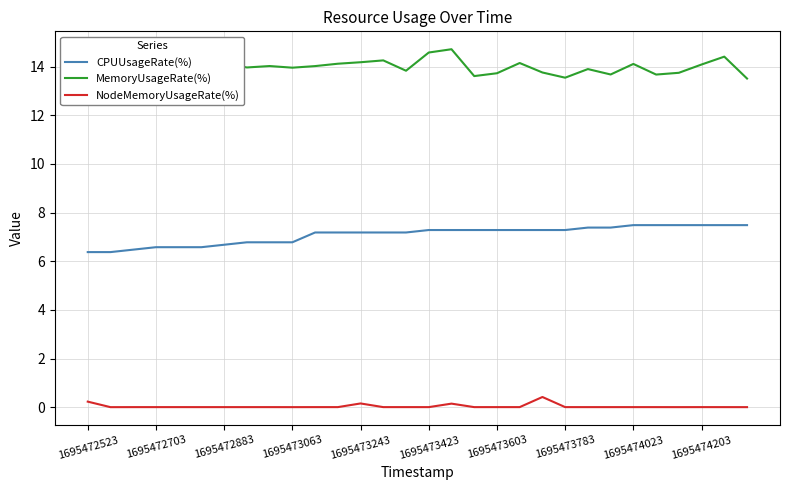

True or false: NodeMemoryUsageRate(%) and CPUUsageRate(%) intersect in this chart.

False